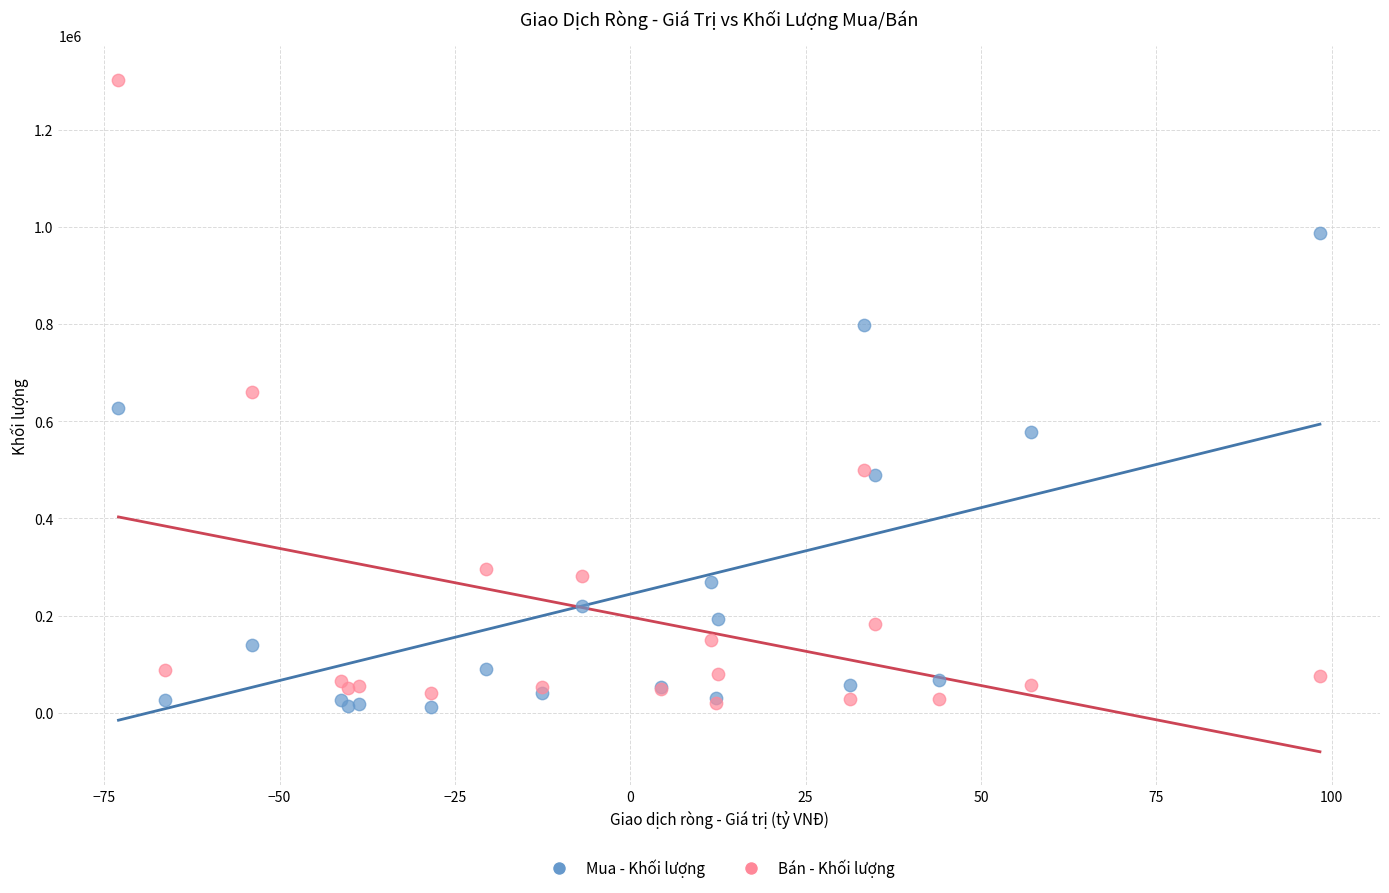

What are all the series names shown in the legend?

Mua - Khối lượng, Bán - Khối lượng